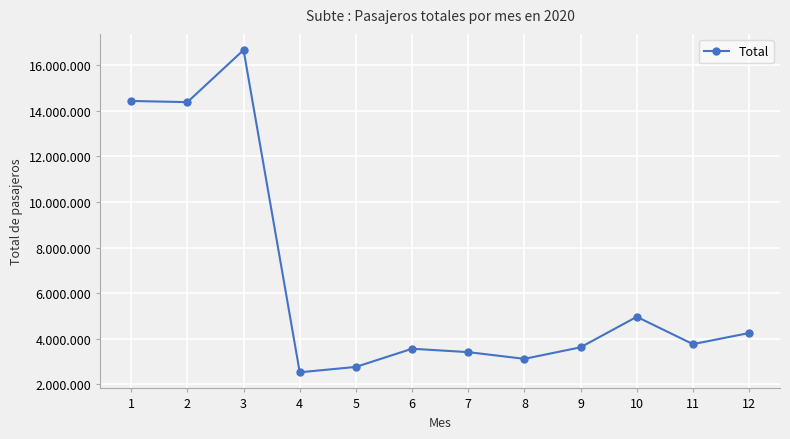

What is the sum of all values?

77504971